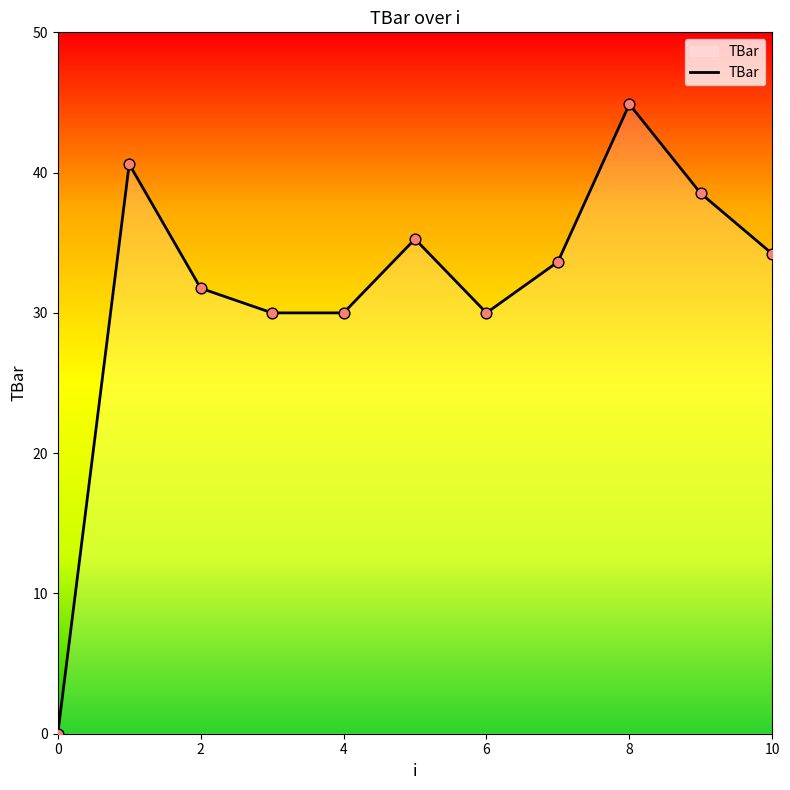

What is the greatest value displayed?

44.9